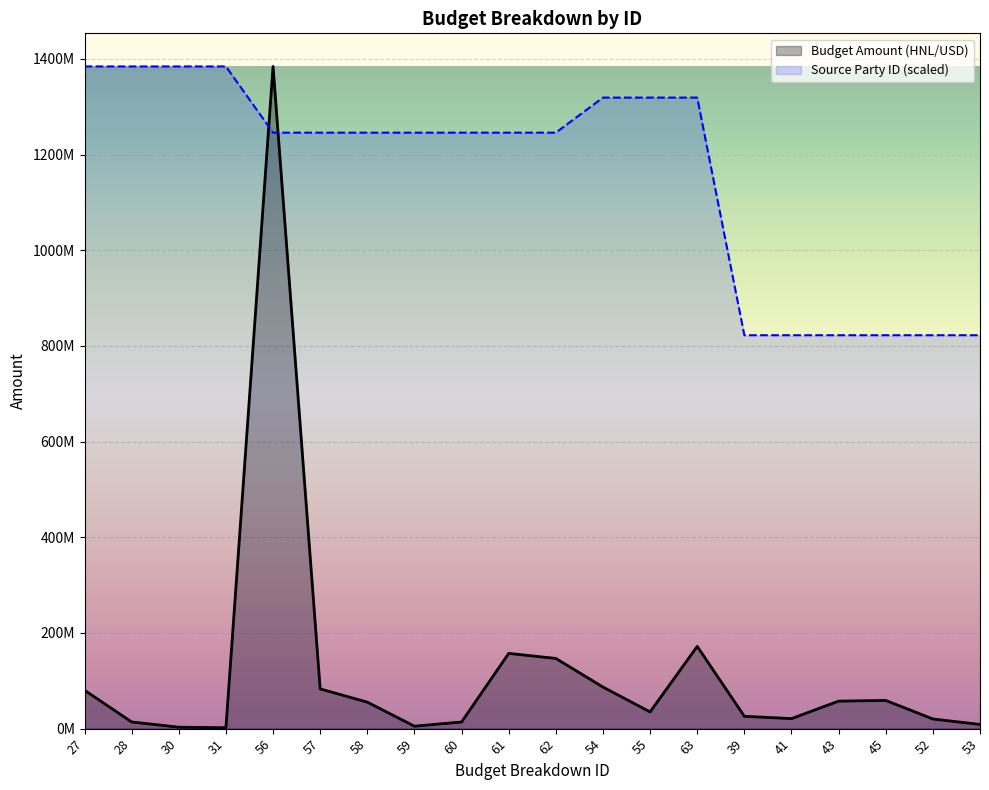

How many interior local peaks does the Budget Amount (HNL/USD) series have?

4